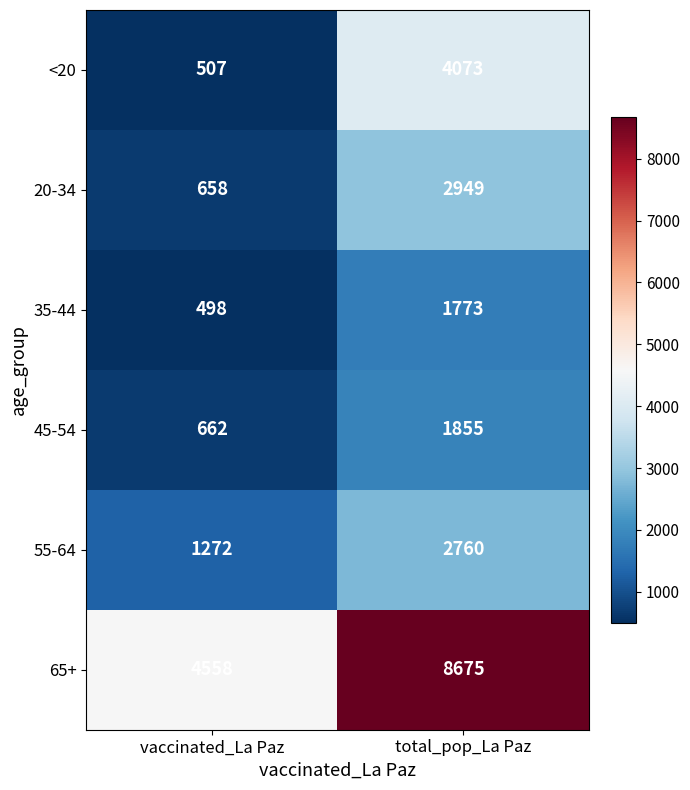

Which category has the highest value across all series?

total_pop_La Paz